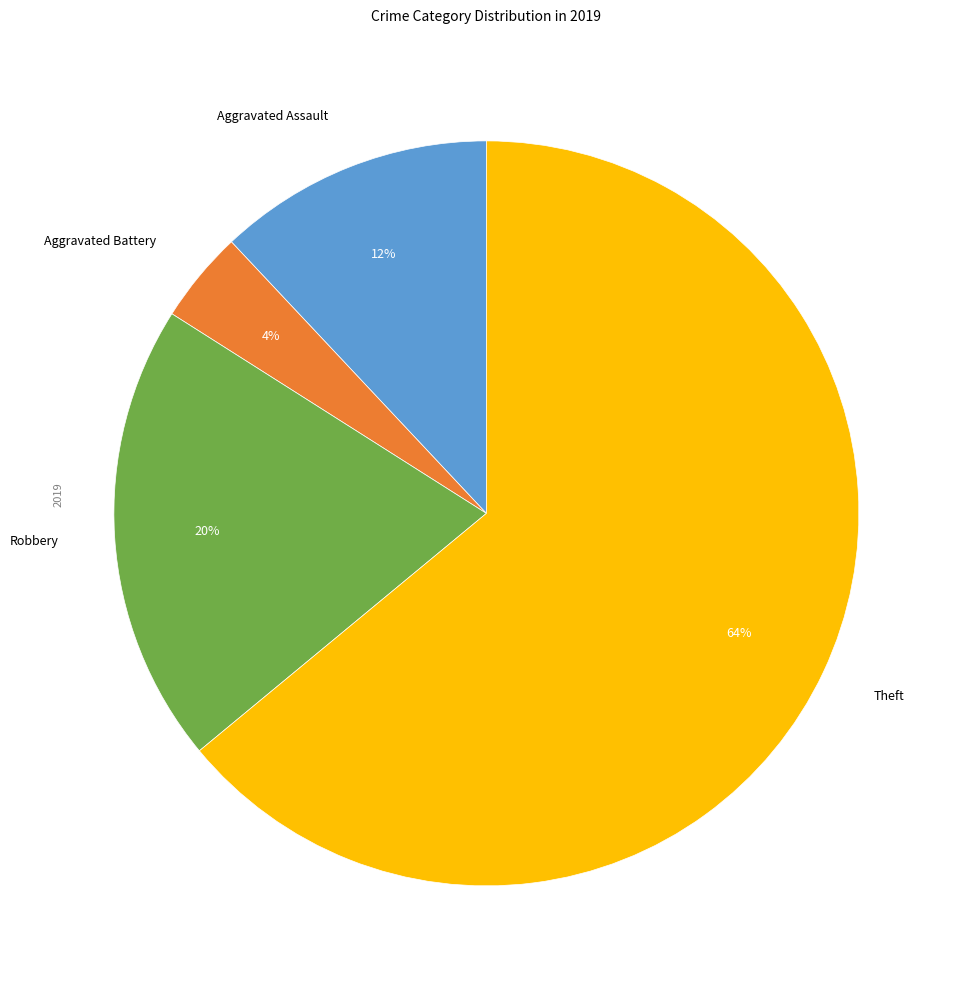

To the nearest percent, what is the difference between the largest and smallest slice percentages?

60%